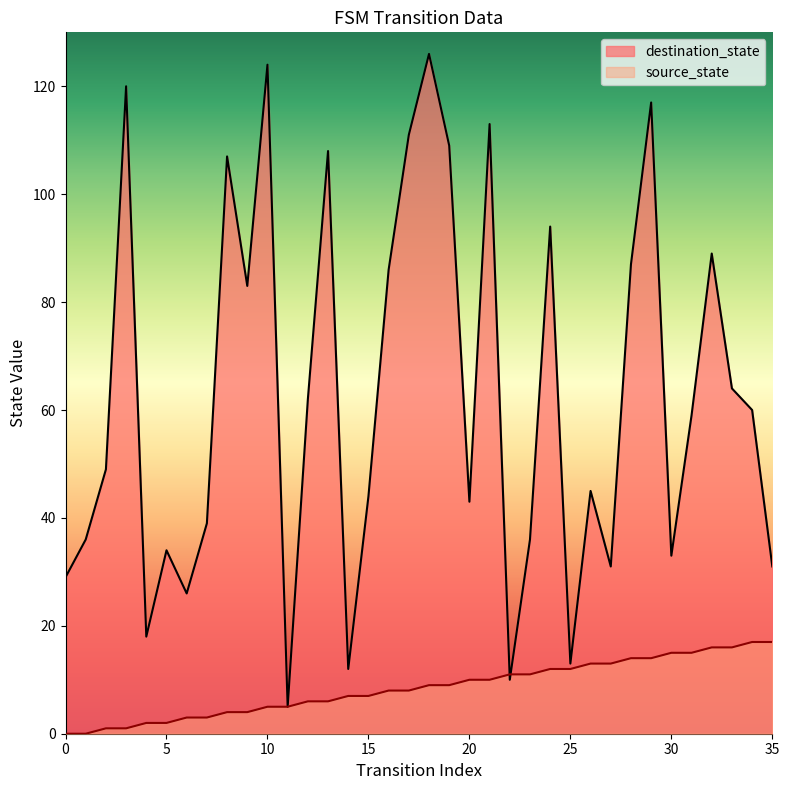

What is the spread (max minus min) of values at 8?

103